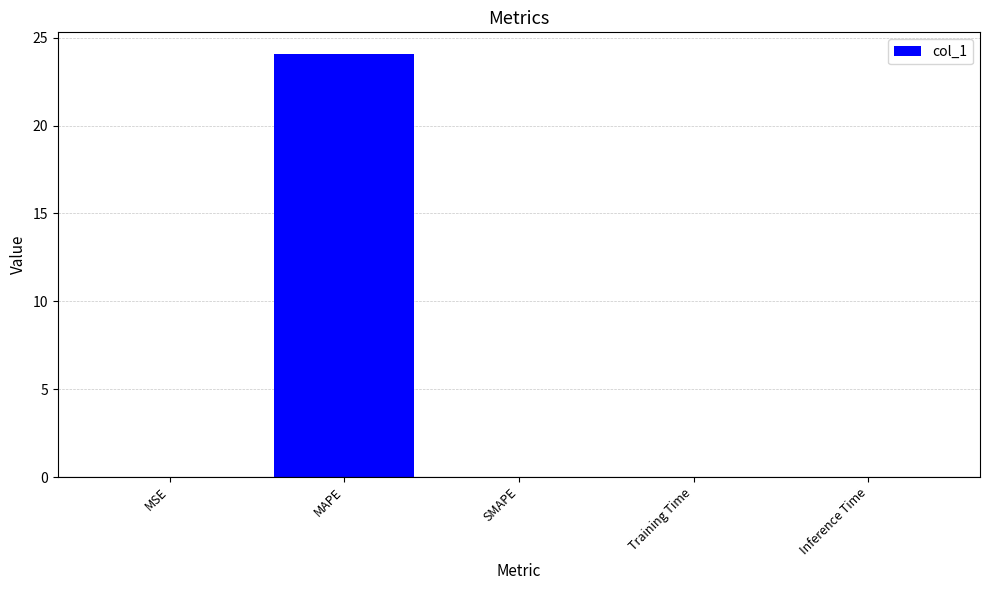

What is the maximum value shown in the chart?

24.1